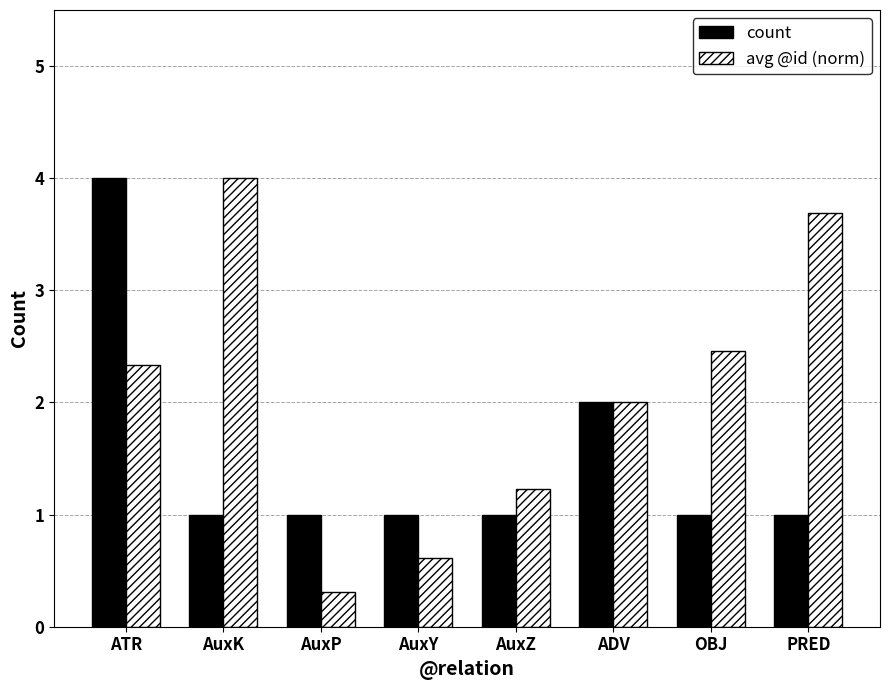

What is the difference between the highest and lowest values at AuxK?

3.0